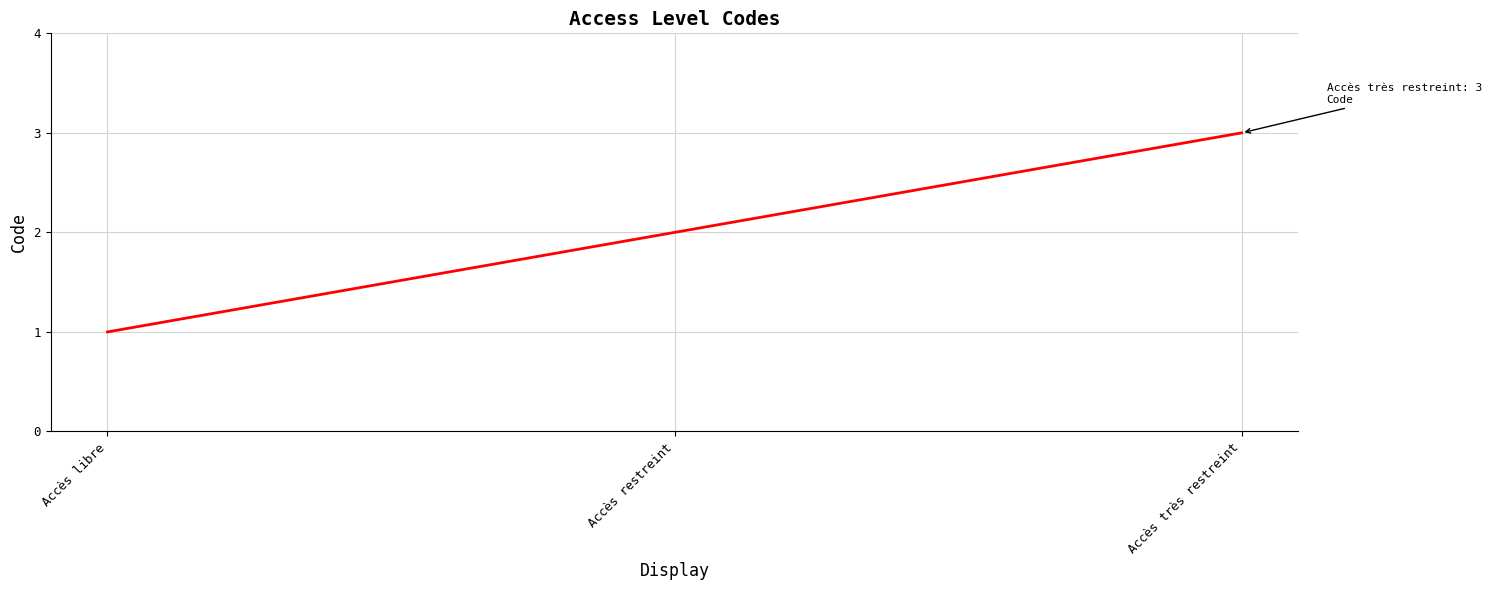

What position from the left is Accès libre?

1